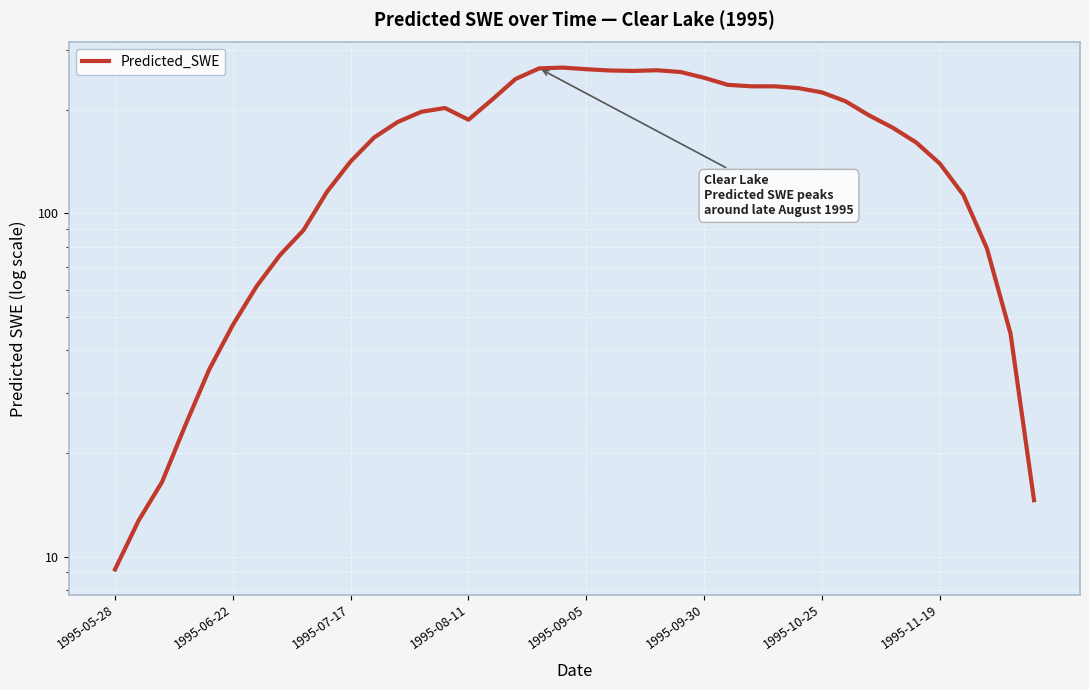

Count the number of values greater than 187.

20